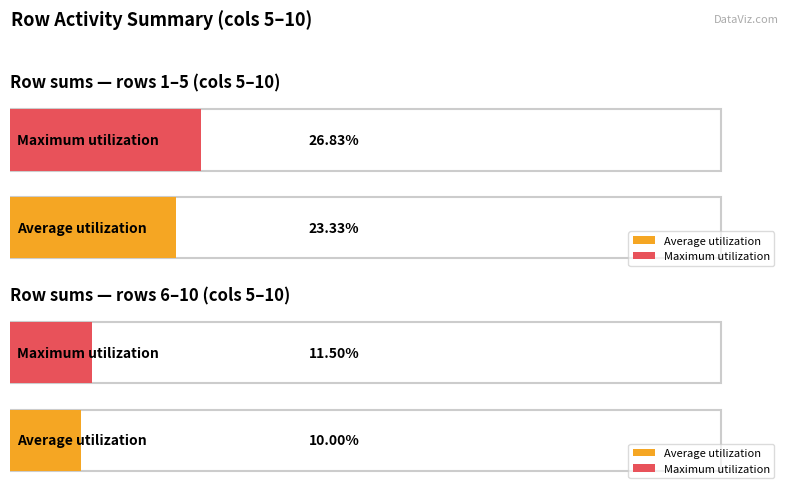

How many 10 values are between 0 and 1?

10